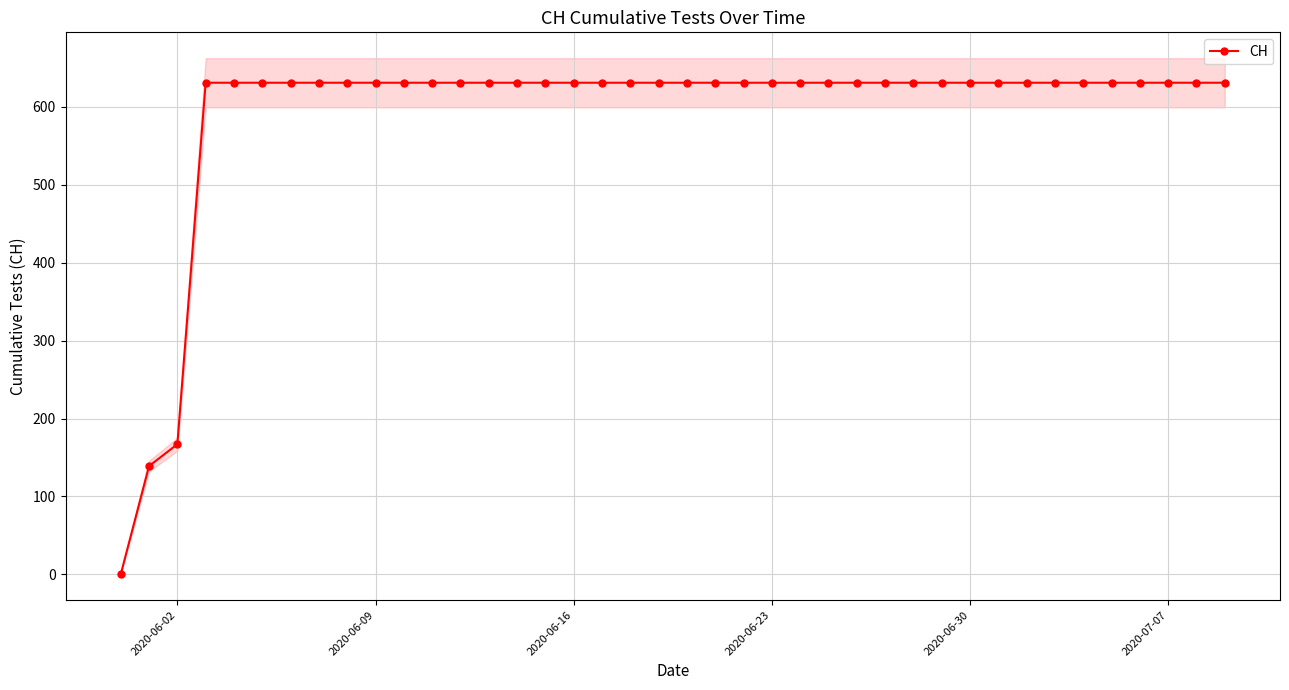

Where is CH nearest to the value 315?

2020-06-02